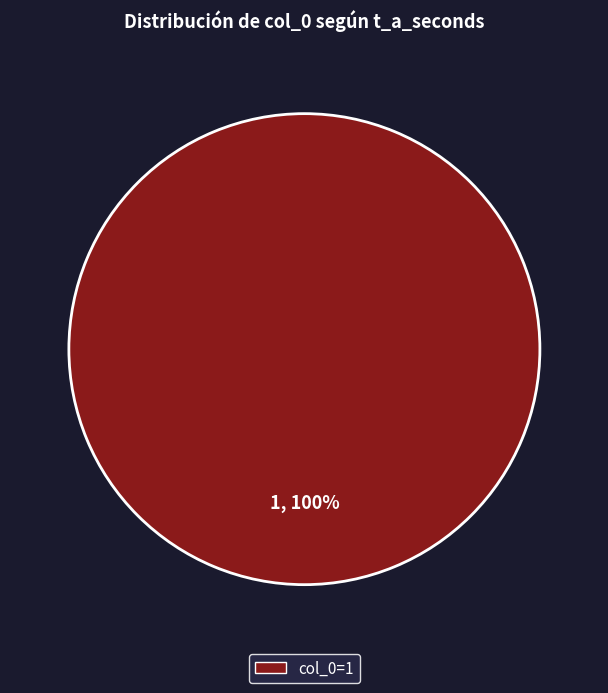

Is it true that col_0=1 is 100% of the pie?

True